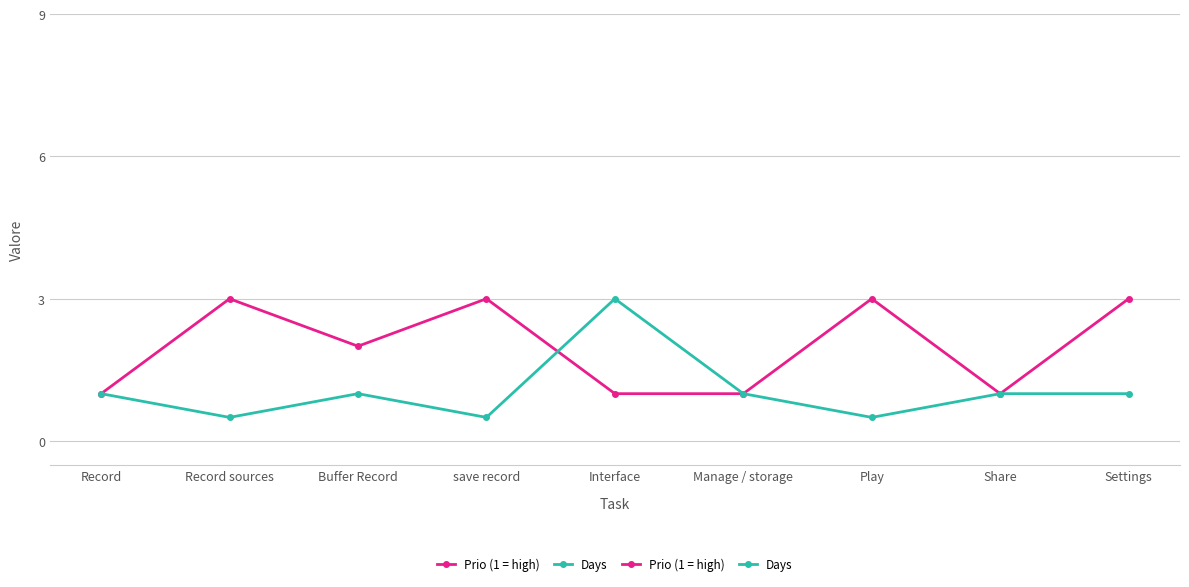

How many data points does each series have?

9